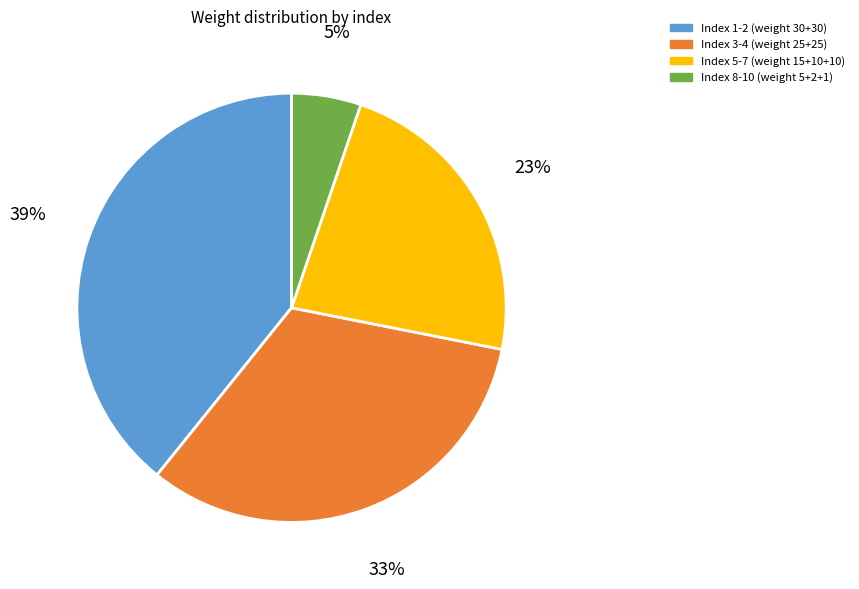

How many segments does this pie chart have?

4